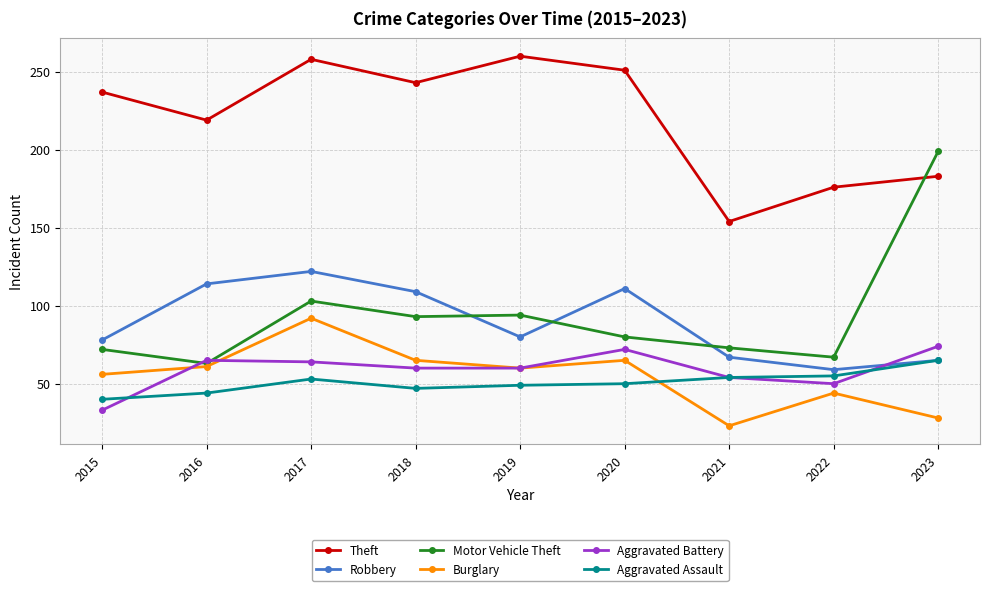

What is the difference between the Motor Vehicle Theft values at 2016 and 2022?

4